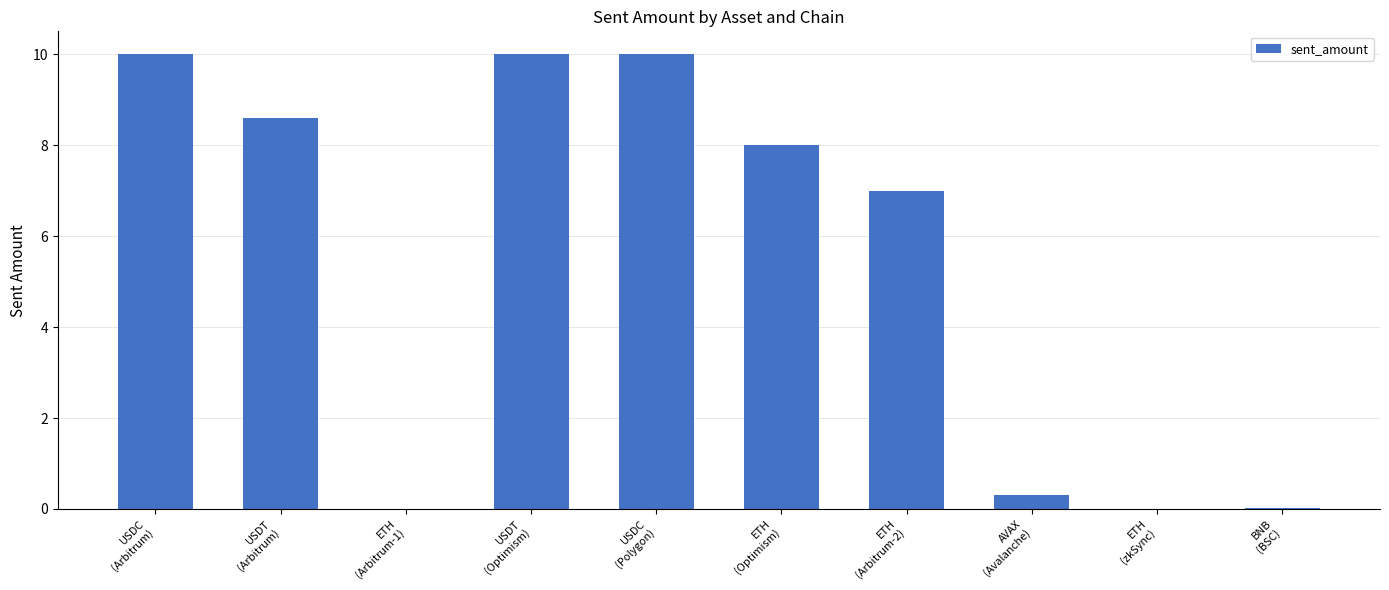

What is the difference between the values at AVAX
(Avalanche) and ETH
(zkSync)?

0.3